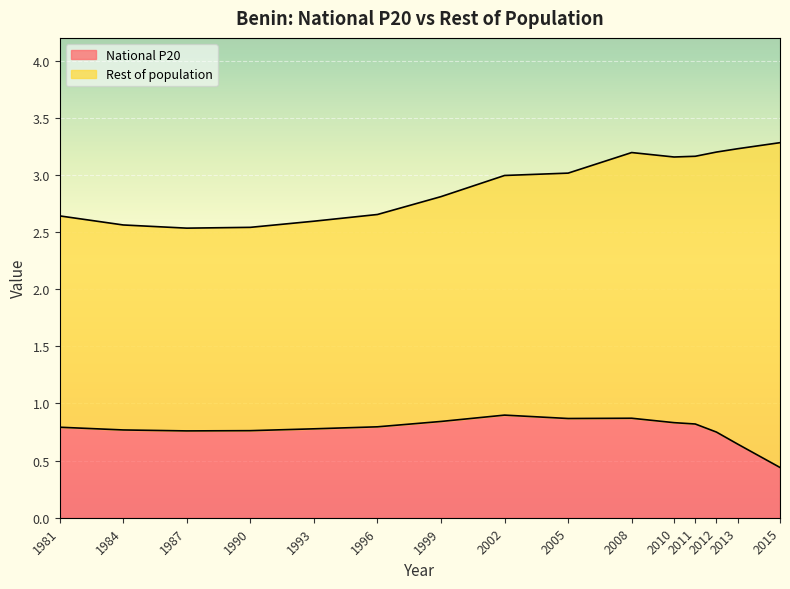

What is the total value across all series at 2015?

3.3